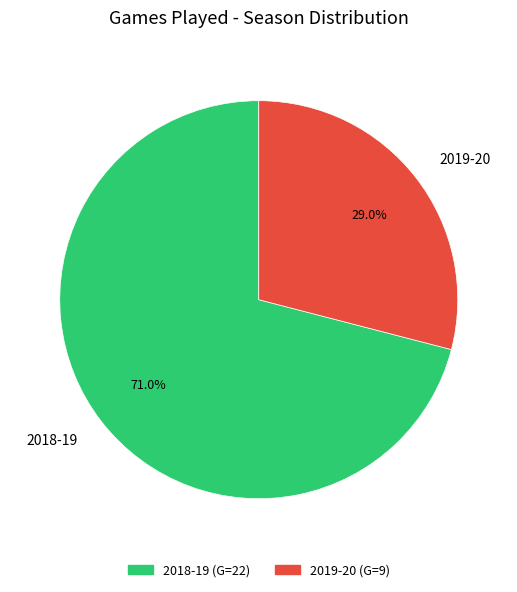

How many slices are in this pie chart?

2